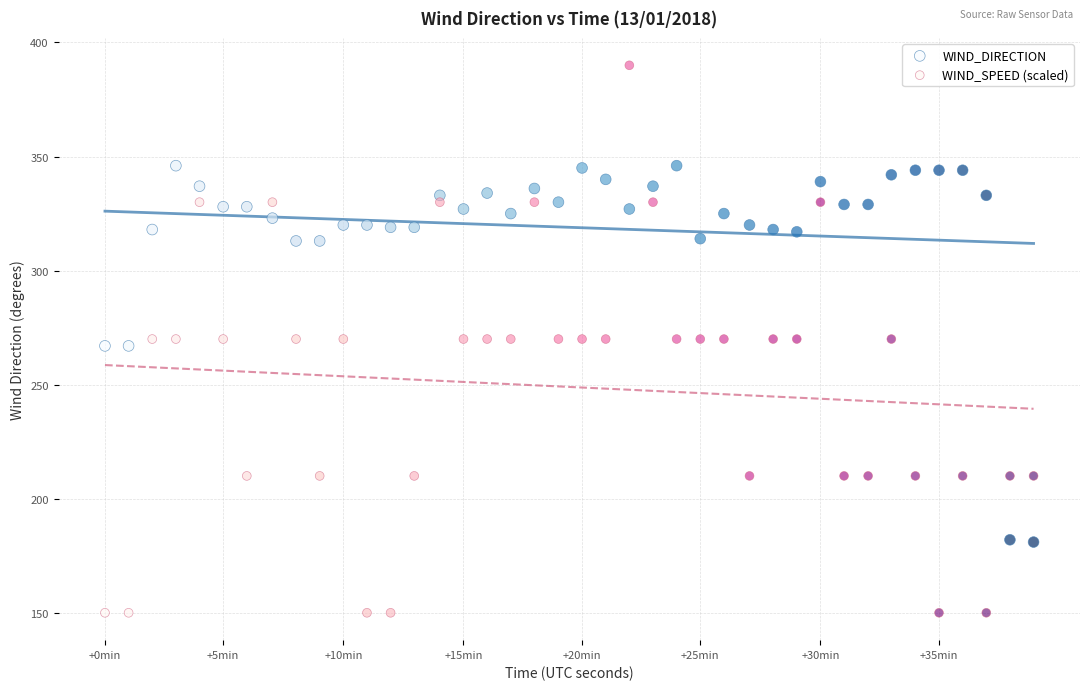

What are all the series names shown in the legend?

WIND_DIRECTION, WIND_SPEED (scaled)